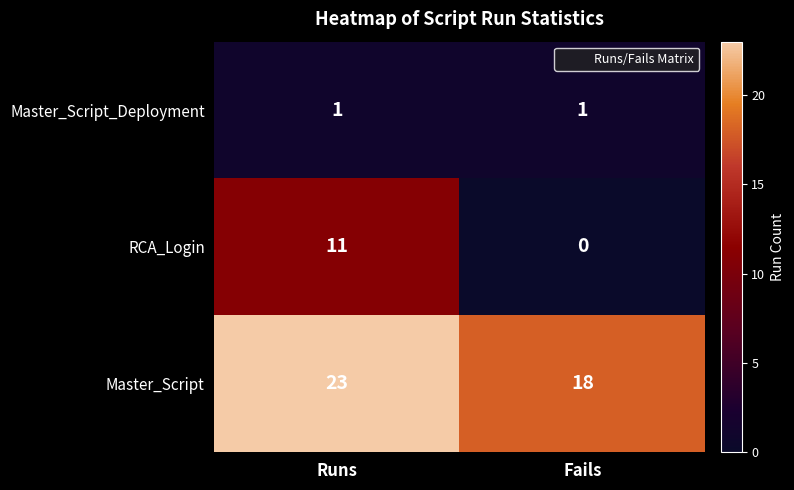

Count the number of categories in the chart.

2